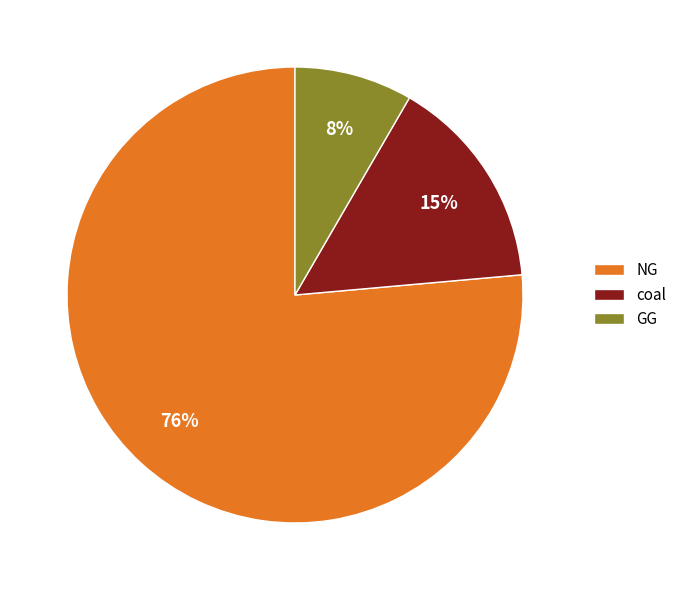

What is the majority slice?

NG